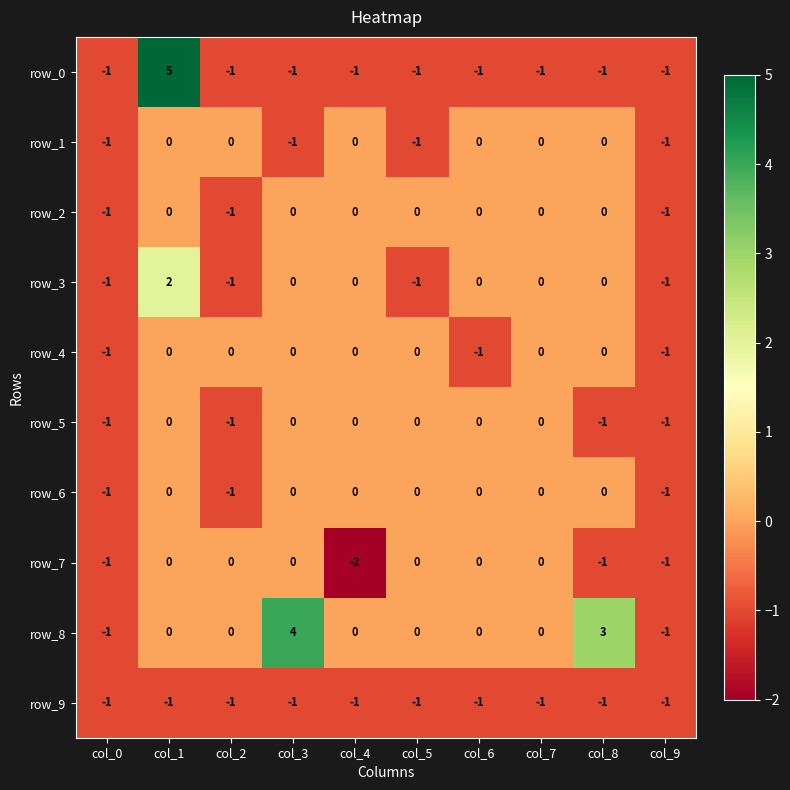

How many row_3 values are between -1 and 0?

9